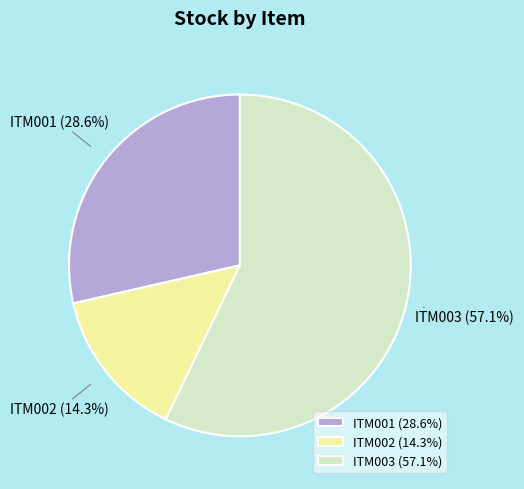

What portion of the pie excludes ITM001?

71.4%